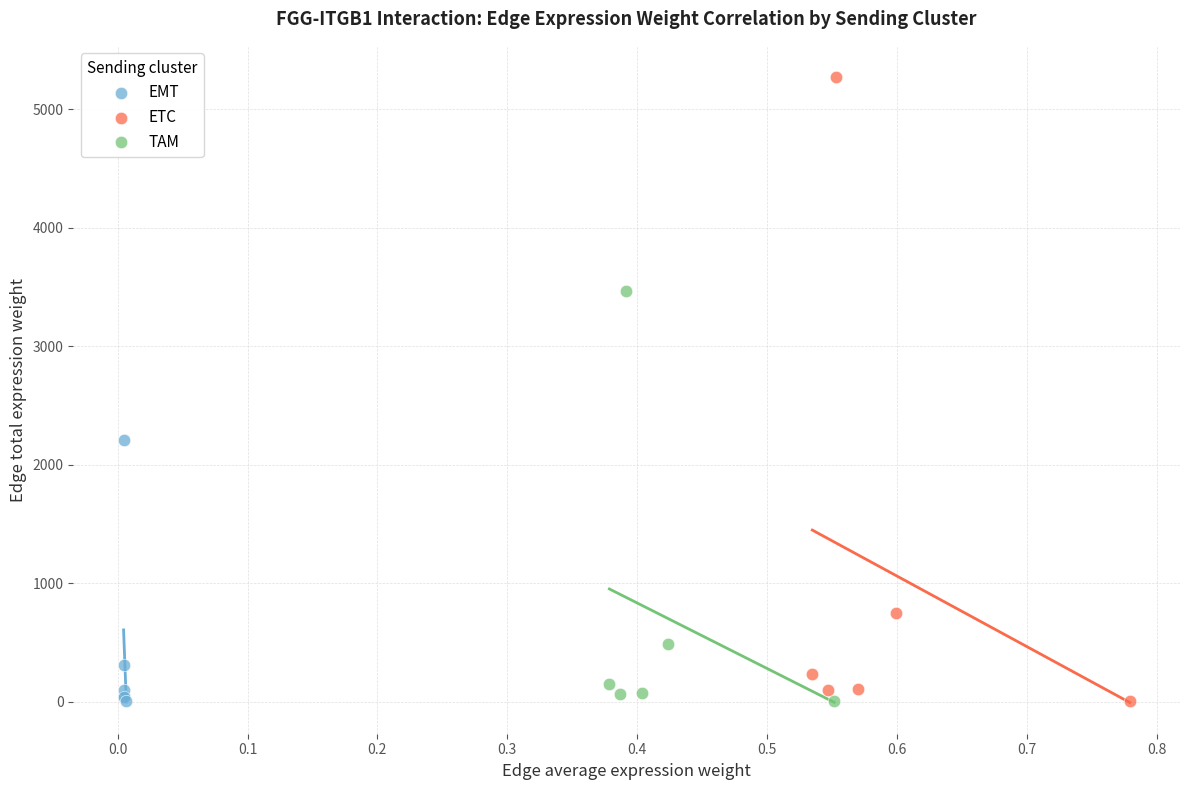

Which series has the largest Y range (max minus min)?

ETC